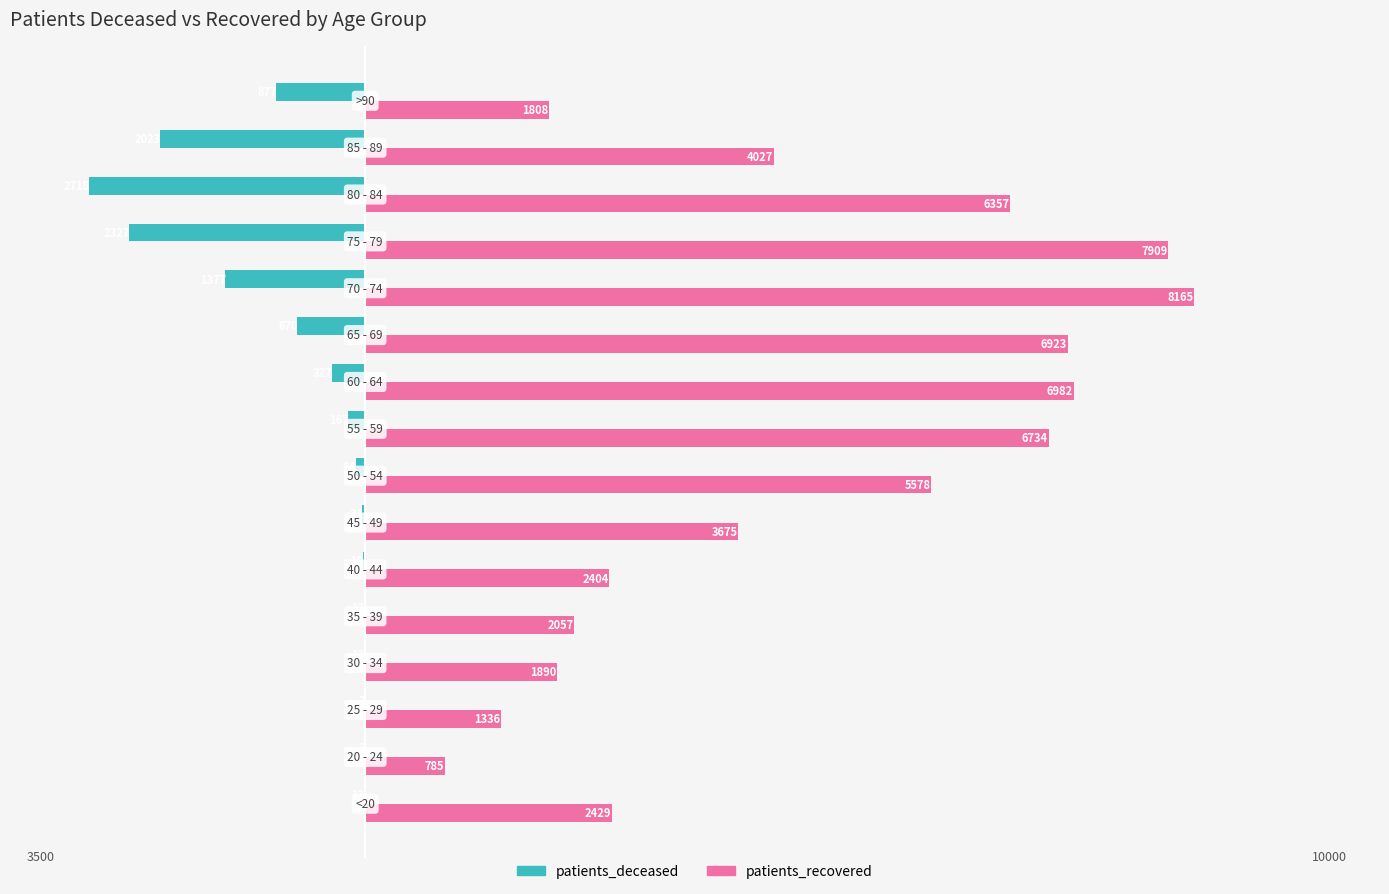

Reading left to right, extract all data points from this chart.

patients_deceased: -13	-3	-3	-13	-12	-19	-32	-94	-167	-327	-670	-1377	-2327	-2718	-2023	-877
patients_recovered: 2429	785	1336	1890	2057	2404	3675	5578	6734	6982	6923	8165	7909	6357	4027	1808